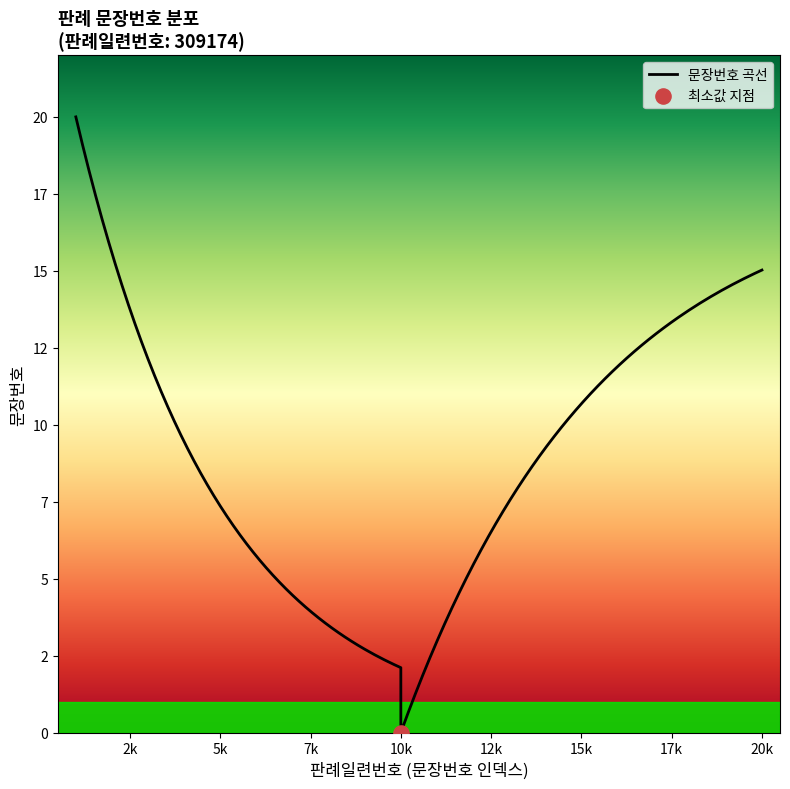

What is the change in value from 11 to 17?

+6